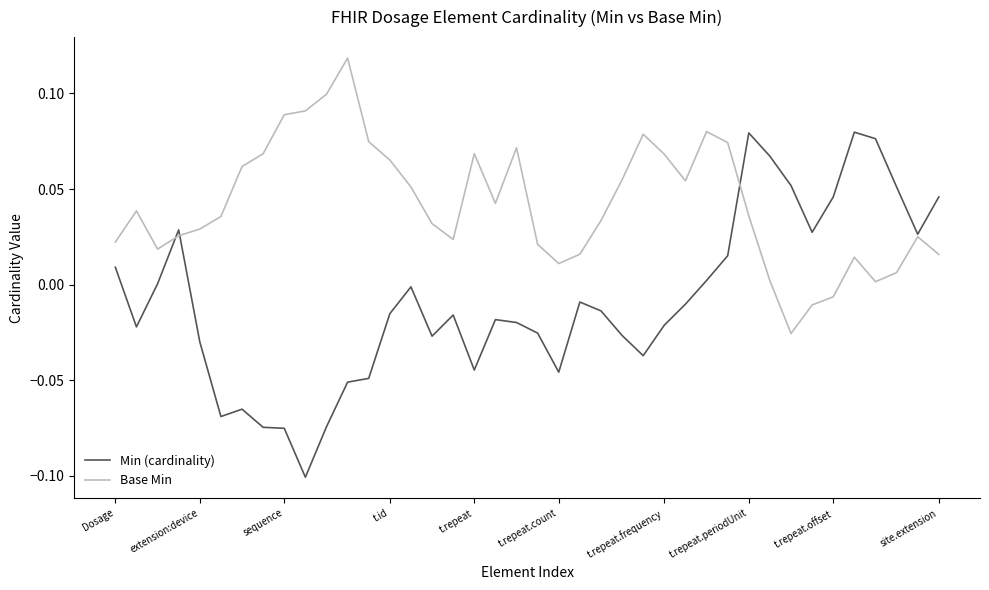

Which series has the widest spread of values?

Min (cardinality)